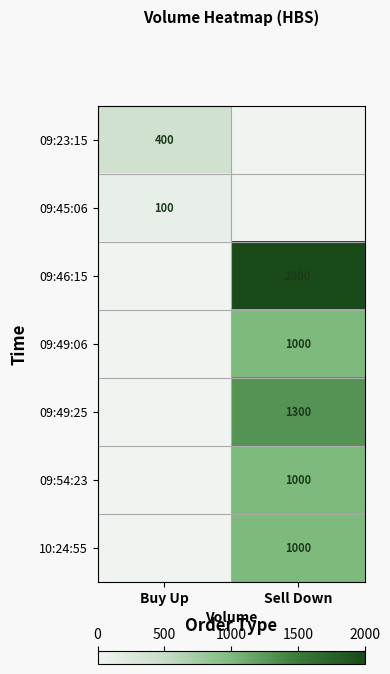

How many categories are shown in the chart?

2